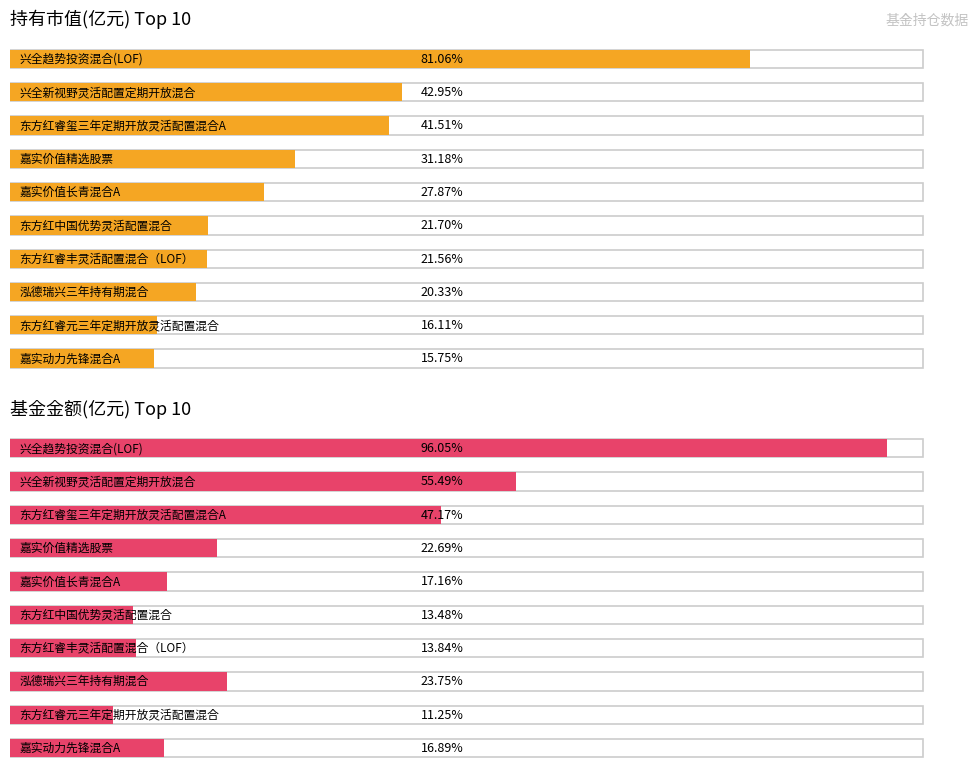

What is the label of the 6th bar from the right?

嘉实价值长青混合A